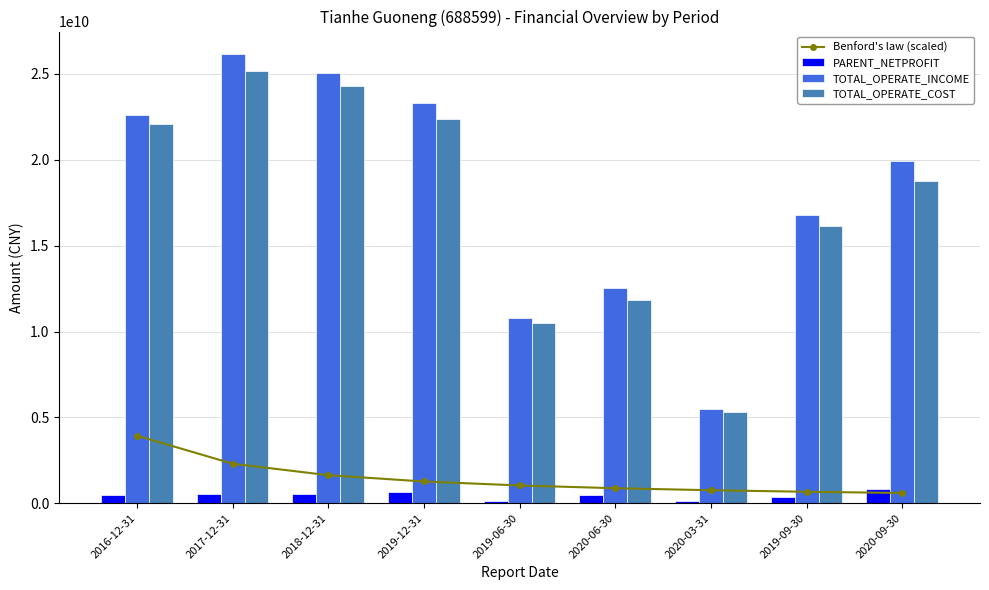

How many groups of bars are there?

9